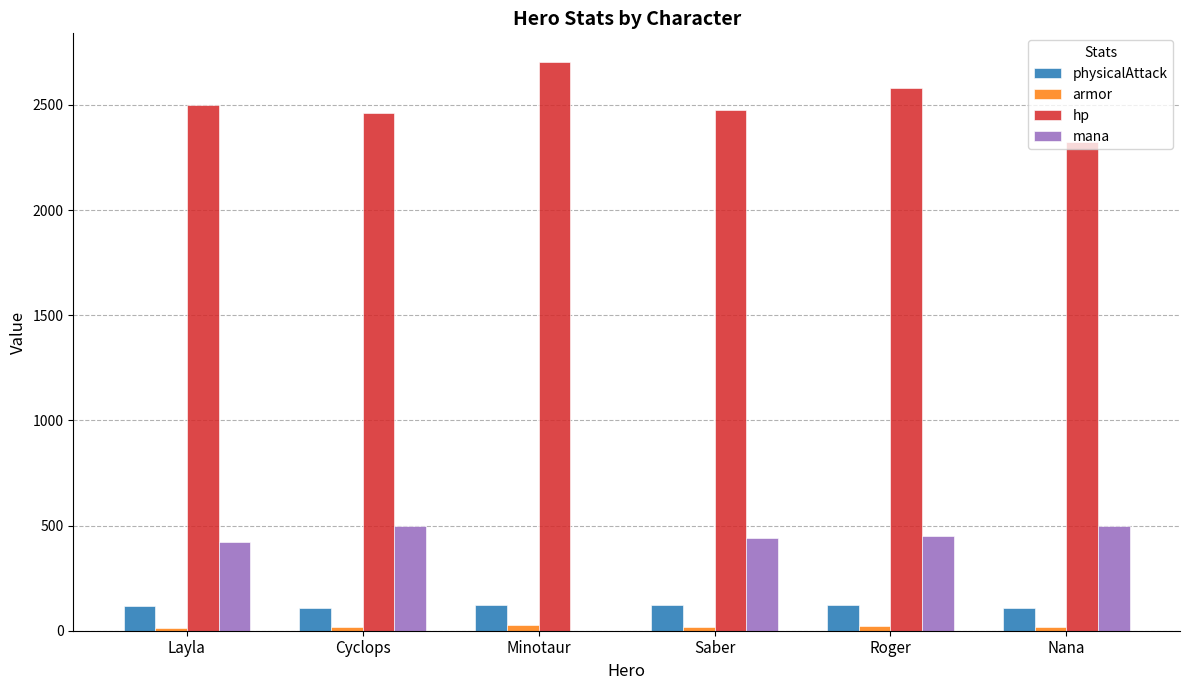

Is the value of mana at Cyclops greater than the value of hp at Layla?

No